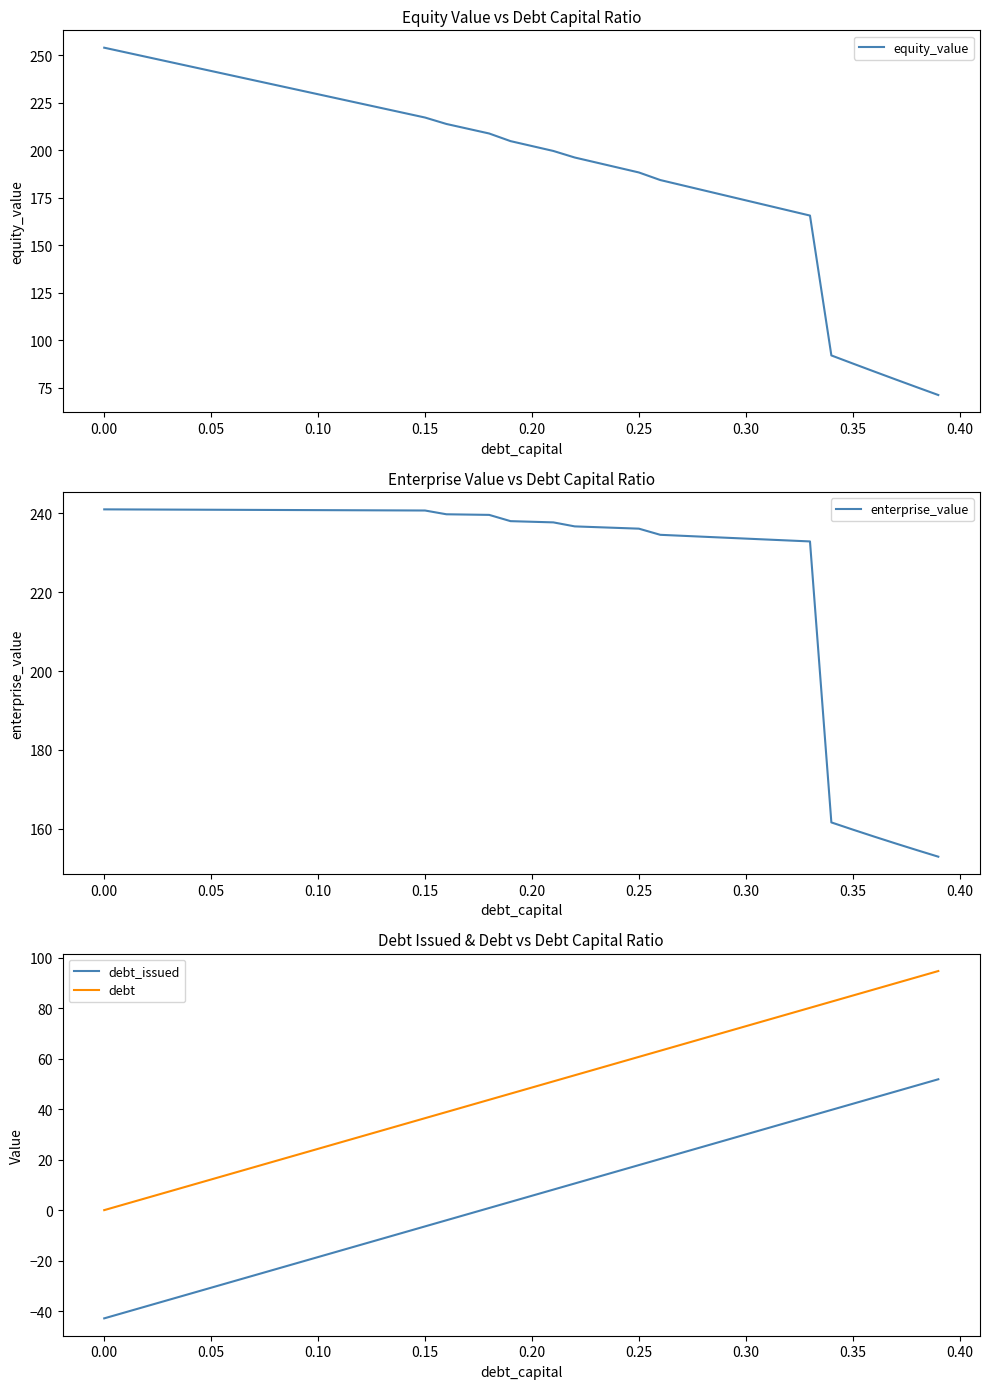

What is the difference between the maximum and minimum values in the debt series?

94.8